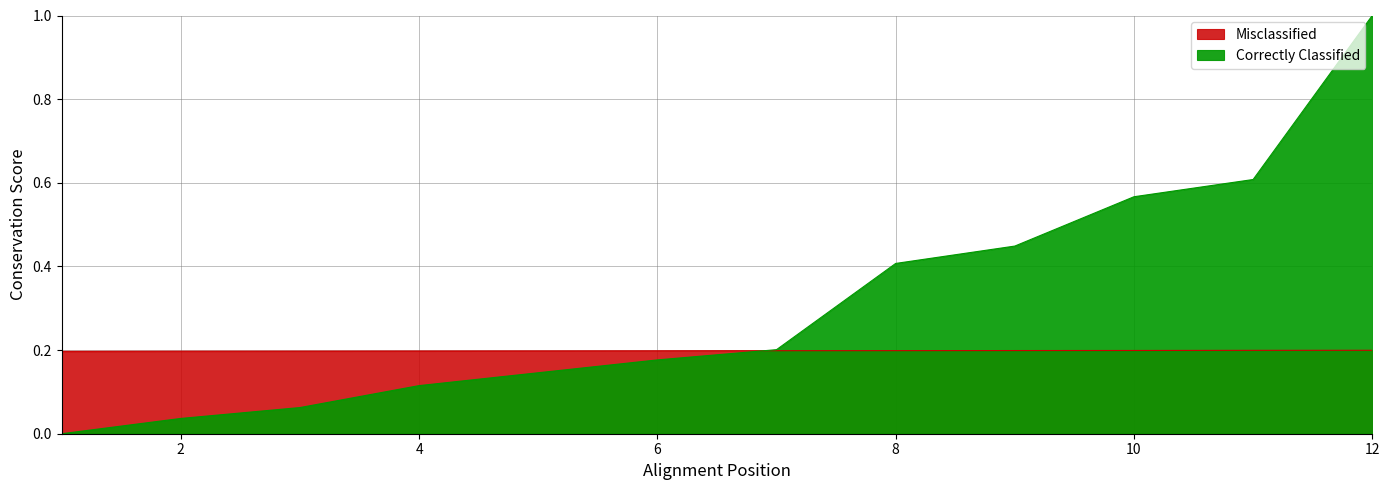

What is the maximum value for Misclassified?

0.2